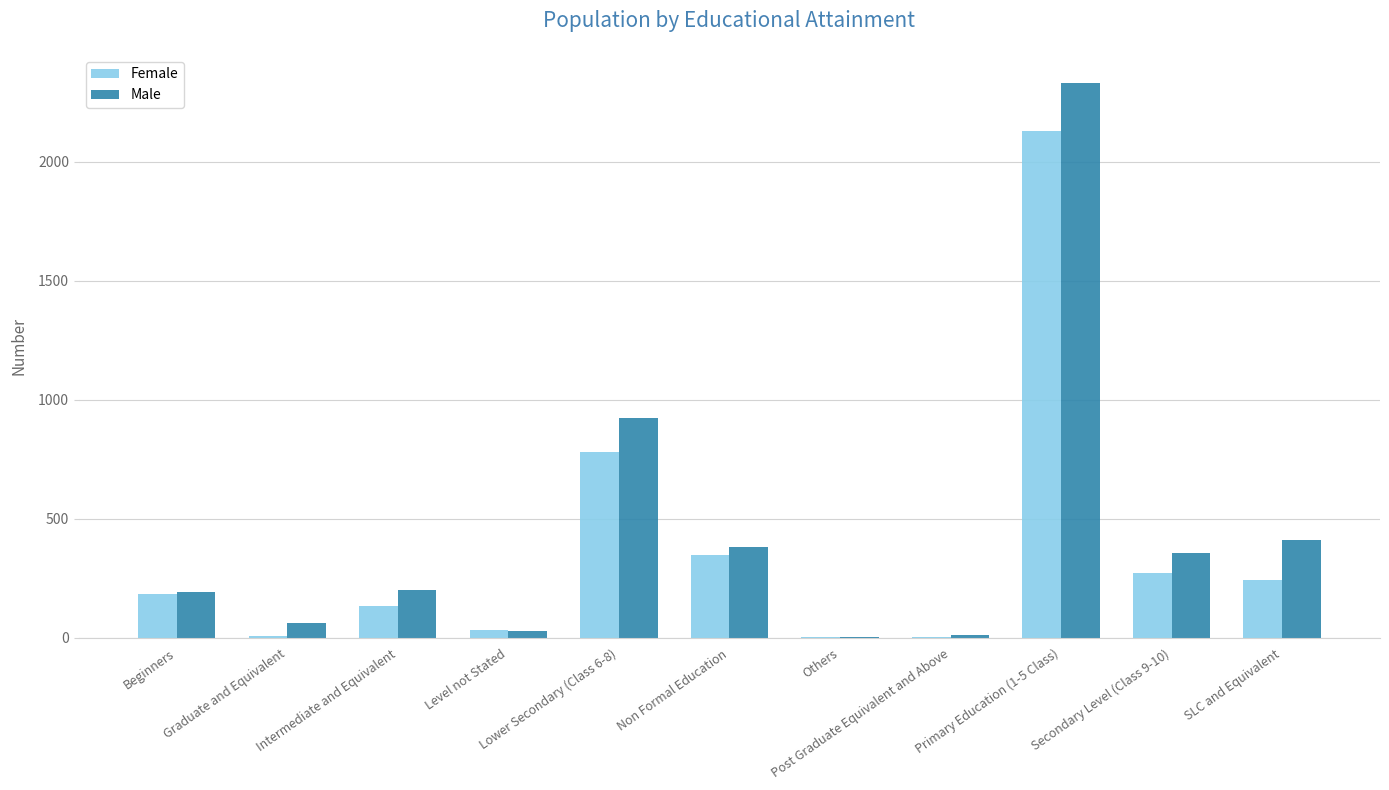

What is the highest value of the Male series?

2333